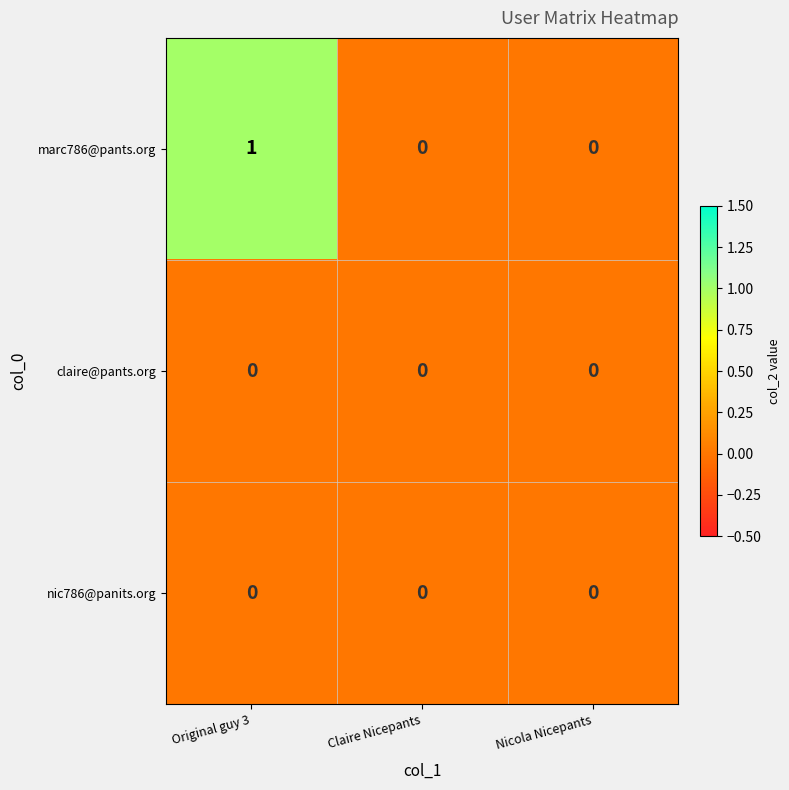

Reading left to right, what are all the values shown in this chart?

marc786@pants.org: 1	0	0
claire@pants.org: 0	0	0
nic786@panits.org: 0	0	0